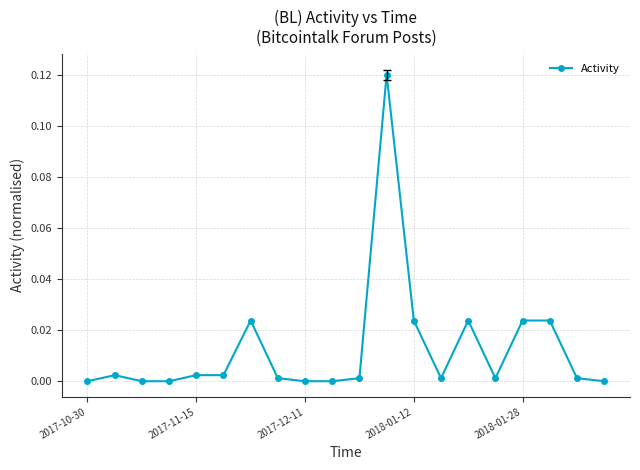

What is the sum of all values?

0.3